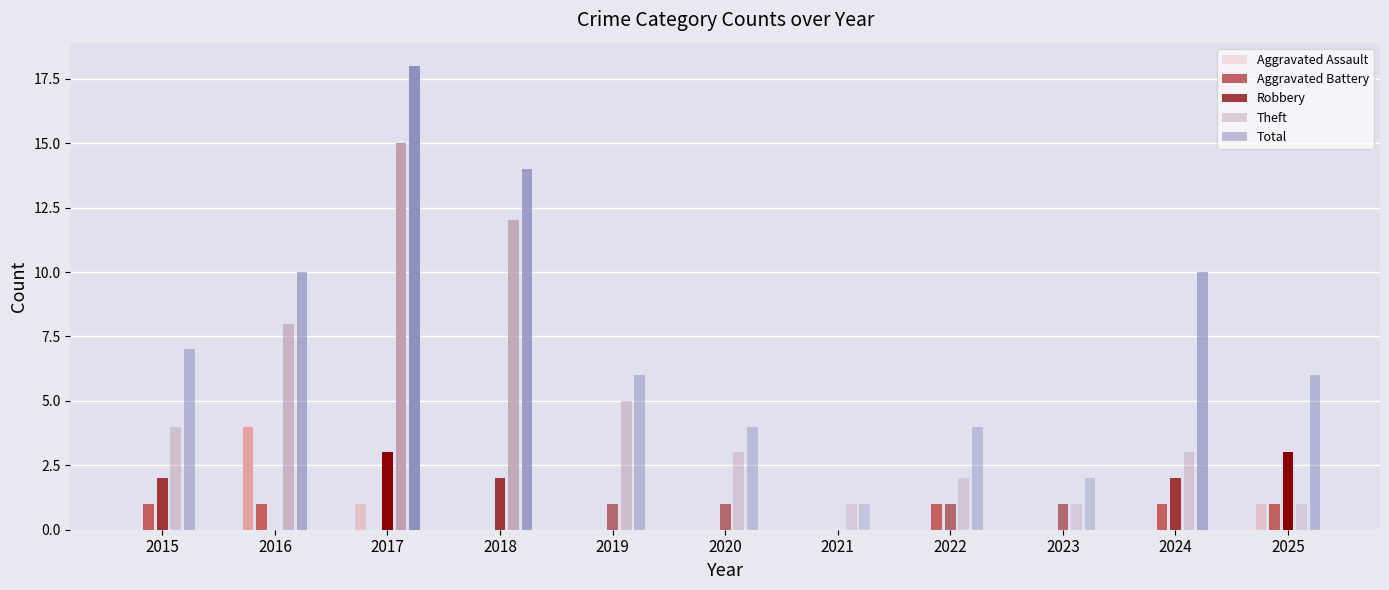

True or false: Robbery has a value of 1 at 2023.

False